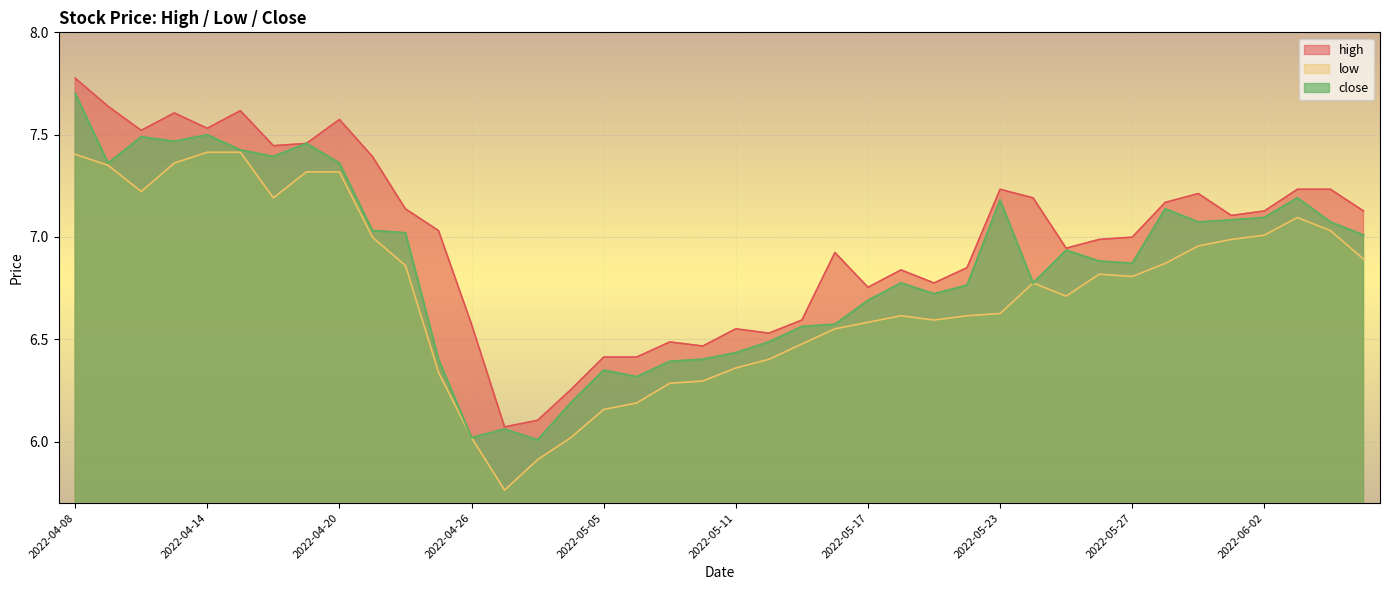

True or false: high and close intersect in this chart.

False